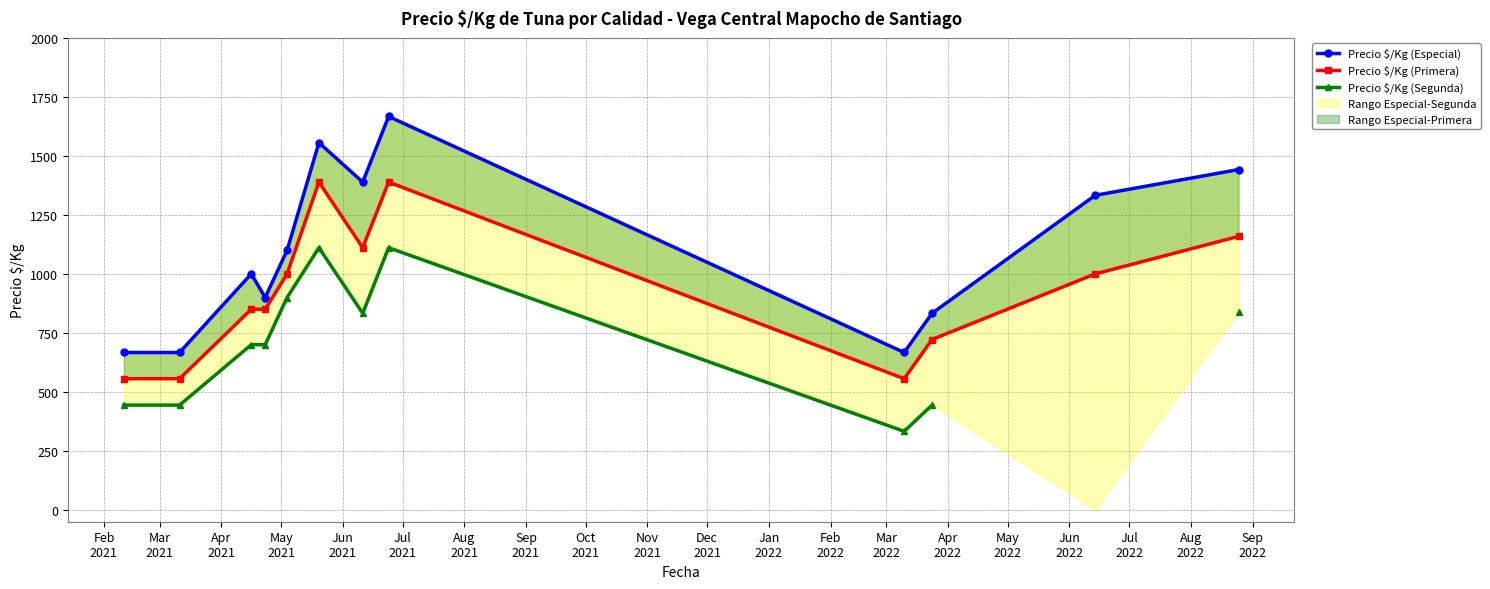

How many categories are shown in the chart?

12